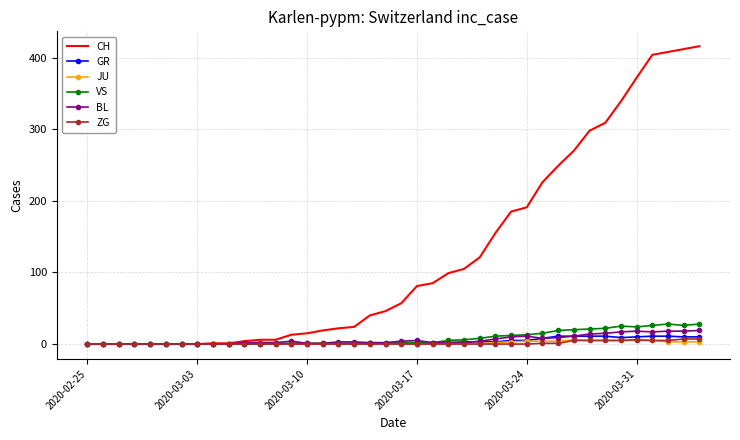

What are all the series names shown in the legend?

CH, GR, JU, VS, BL, ZG